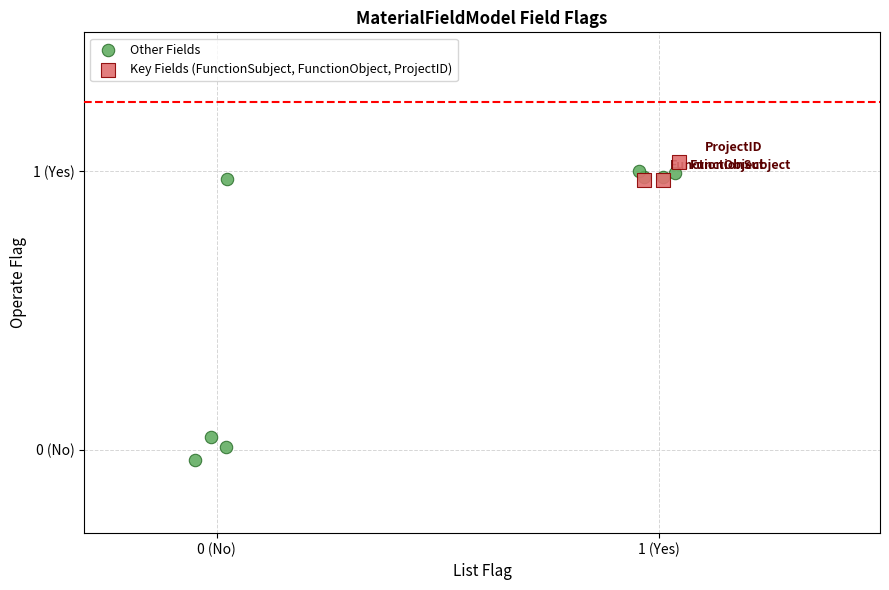

Which series reaches the minimum Y coordinate?

Other Fields